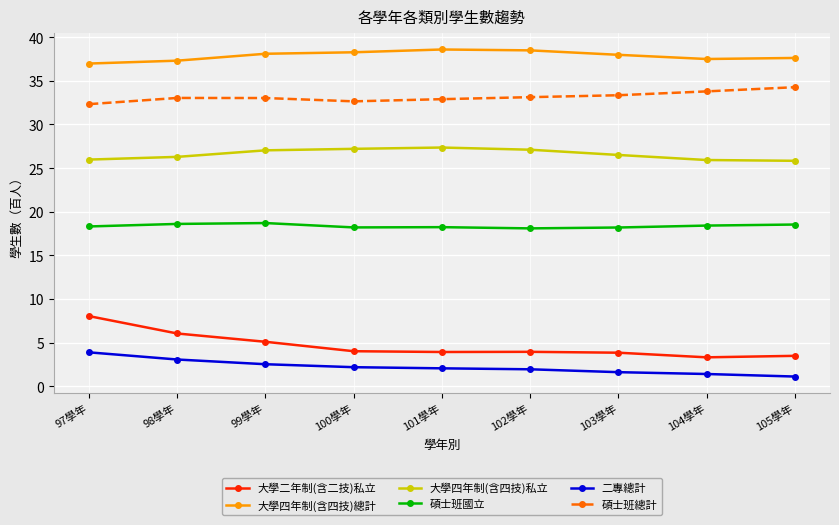

The 大學四年制(含四技)私立 series shows 25.8 at 105學年. True or false?

True